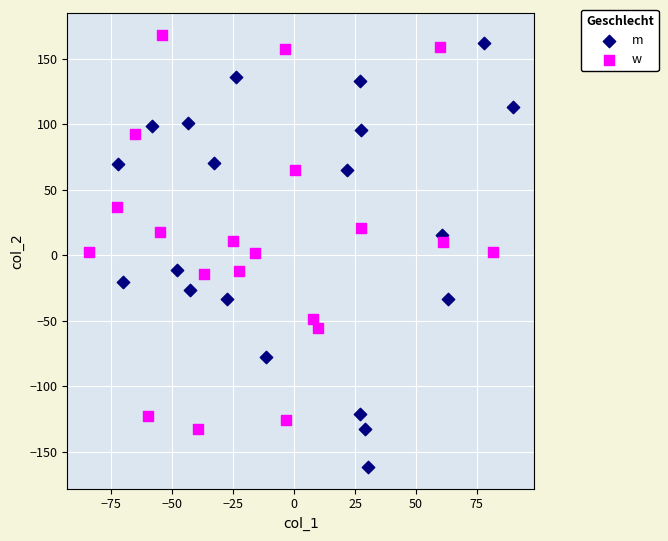

Which series reaches the minimum Y coordinate?

m